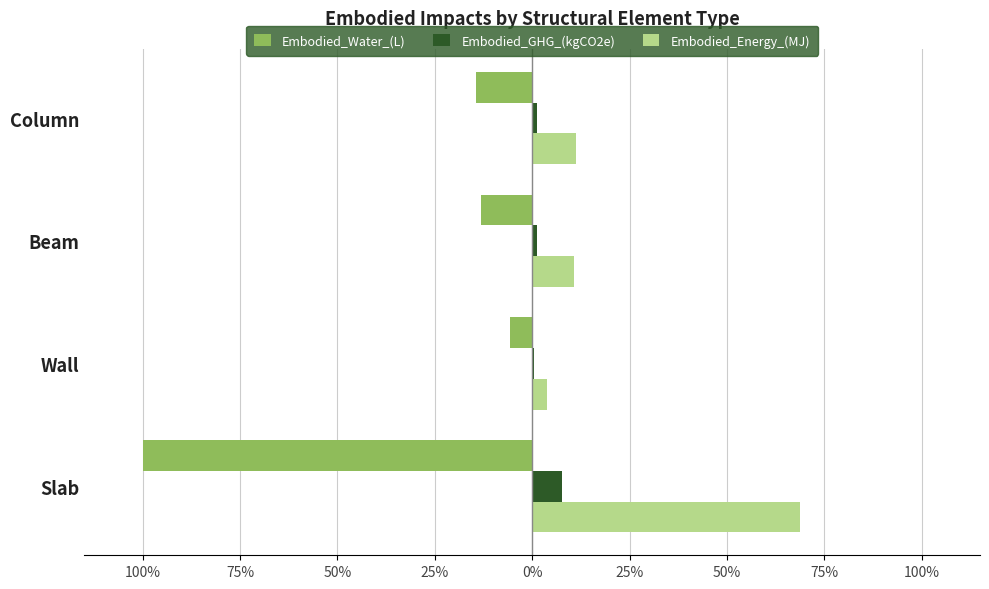

What are all the series names shown in the legend?

Embodied_Water_(L), Embodied_GHG_(kgCO2e), Embodied_Energy_(MJ)